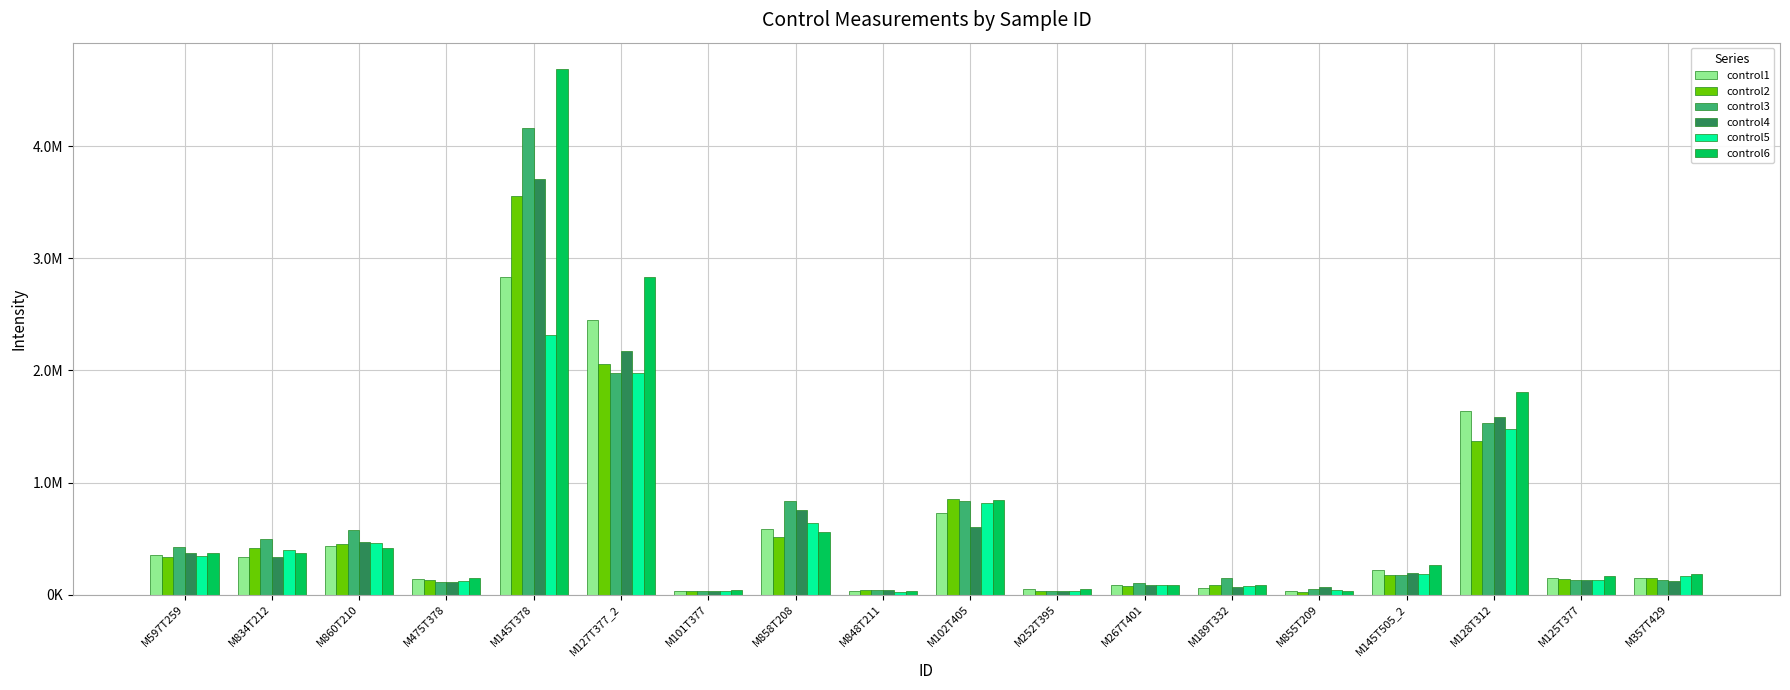

What position from the left is M855T209?

14